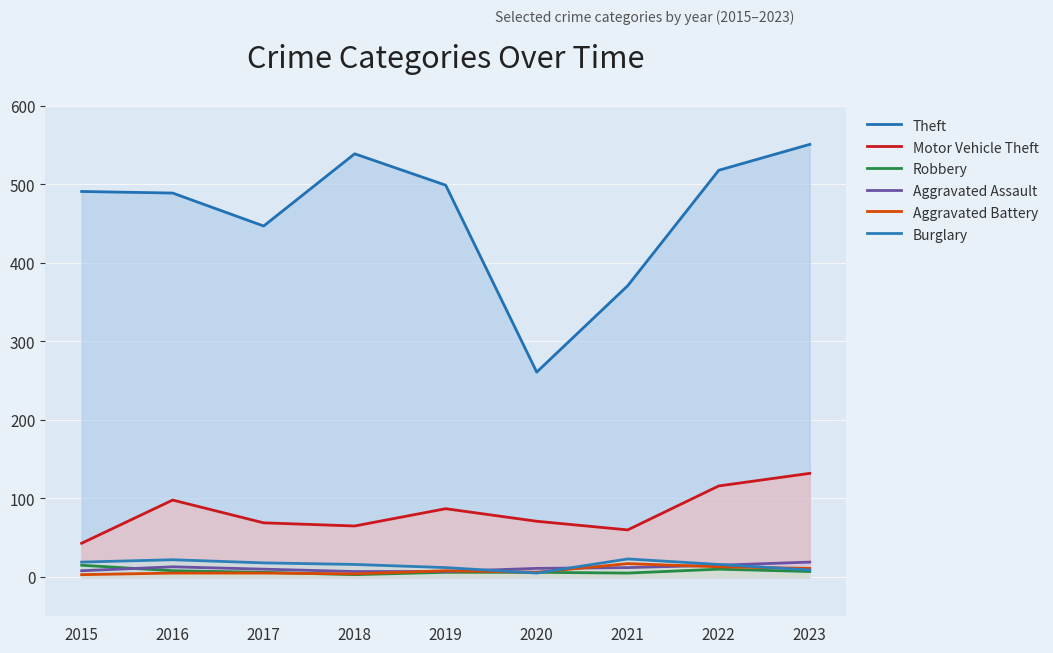

True or false: Aggravated Assault and Motor Vehicle Theft intersect in this chart.

False